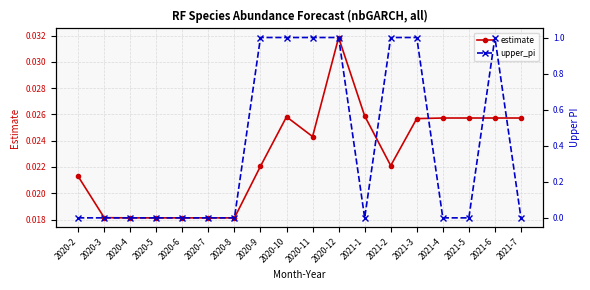

In estimate, how many points are higher than both neighbors (excluding endpoints)?

2